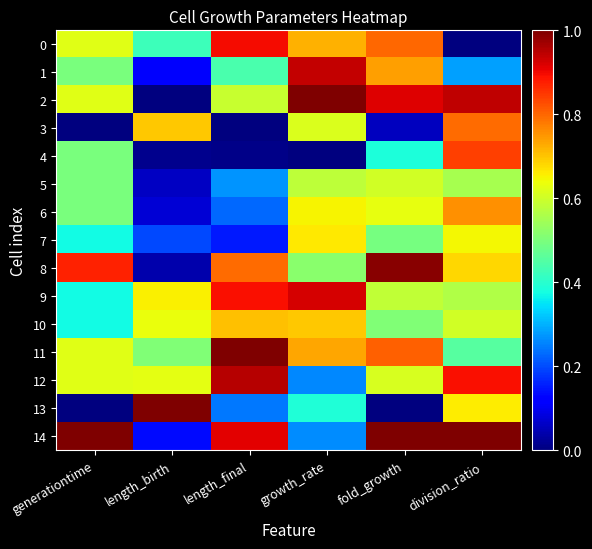

Count the number of data series in this chart.

15